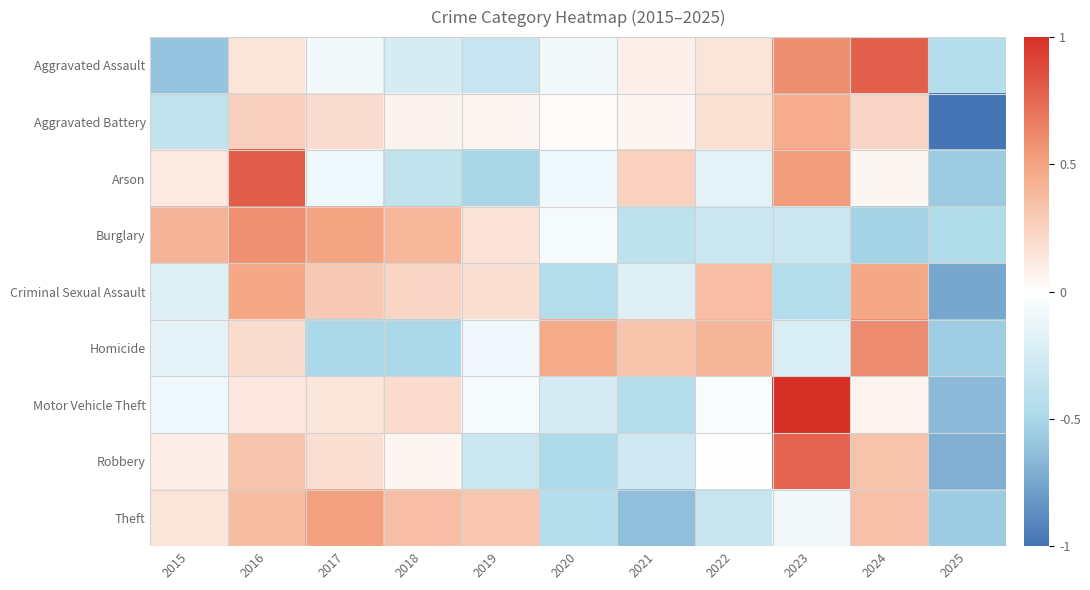

Reading left to right, what are all the values shown in this chart?

Aggravated Assault: 2015=-0.6	2016=0.1	2017=-0.1	2018=-0.2	2019=-0.3	2020=-0.1	2021=0.1	2022=0.1	2023=0.6	2024=0.8	2025=-0.4
Aggravated Battery: 2015=-0.4	2016=0.3	2017=0.2	2018=0.1	2019=0.1	2020=0.0	2021=0.1	2022=0.2	2023=0.5	2024=0.2	2025=-1.0
Arson: 2015=0.1	2016=0.8	2017=-0.1	2018=-0.4	2019=-0.5	2020=-0.1	2021=0.3	2022=-0.2	2023=0.5	2024=0.1	2025=-0.6
Burglary: 2015=0.4	2016=0.6	2017=0.5	2018=0.4	2019=0.2	2020=-0.1	2021=-0.4	2022=-0.3	2023=-0.3	2024=-0.5	2025=-0.5
Criminal Sexual Assault: 2015=-0.2	2016=0.5	2017=0.3	2018=0.2	2019=0.2	2020=-0.4	2021=-0.2	2022=0.4	2023=-0.4	2024=0.5	2025=-0.7
Homicide: 2015=-0.1	2016=0.2	2017=-0.5	2018=-0.5	2019=-0.1	2020=0.5	2021=0.3	2022=0.4	2023=-0.2	2024=0.6	2025=-0.6
Motor Vehicle Theft: 2015=-0.1	2016=0.1	2017=0.1	2018=0.2	2019=-0.1	2020=-0.3	2021=-0.4	2022=-0.0	2023=1.0	2024=0.1	2025=-0.7
Robbery: 2015=0.1	2016=0.3	2017=0.2	2018=0.0	2019=-0.3	2020=-0.5	2021=-0.3	2022=0.0	2023=0.8	2024=0.3	2025=-0.7
Theft: 2015=0.1	2016=0.4	2017=0.5	2018=0.4	2019=0.3	2020=-0.4	2021=-0.6	2022=-0.3	2023=-0.1	2024=0.3	2025=-0.6